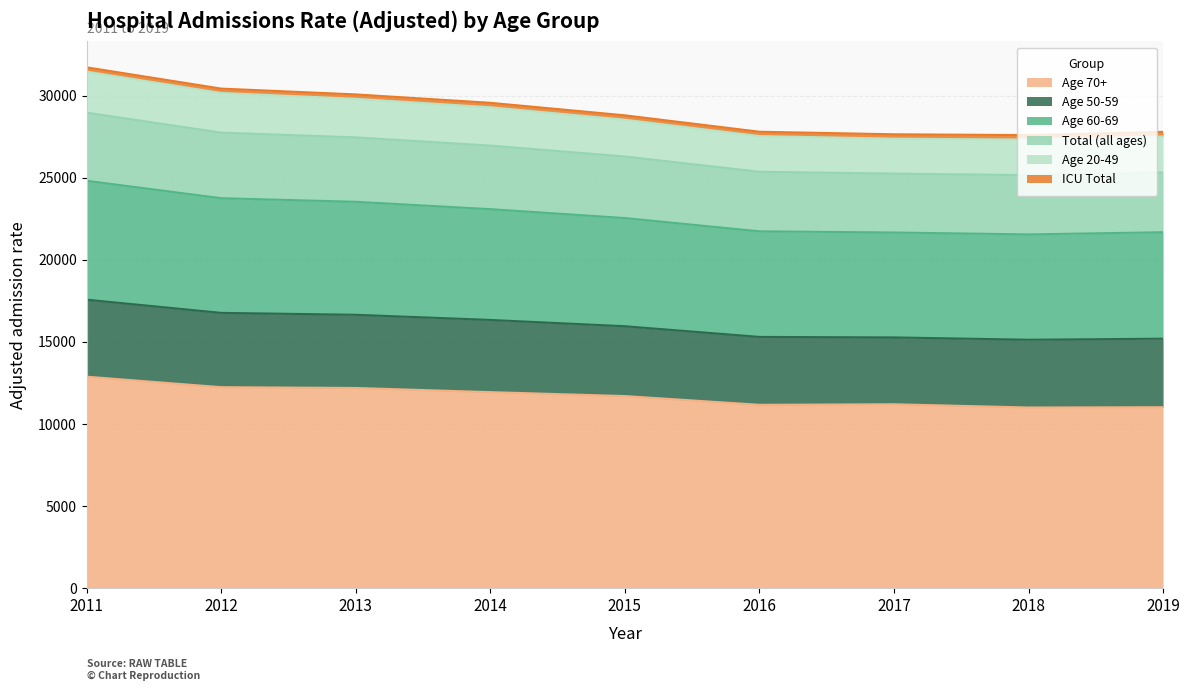

What is the lowest value of the Age 60-69 series?

21543